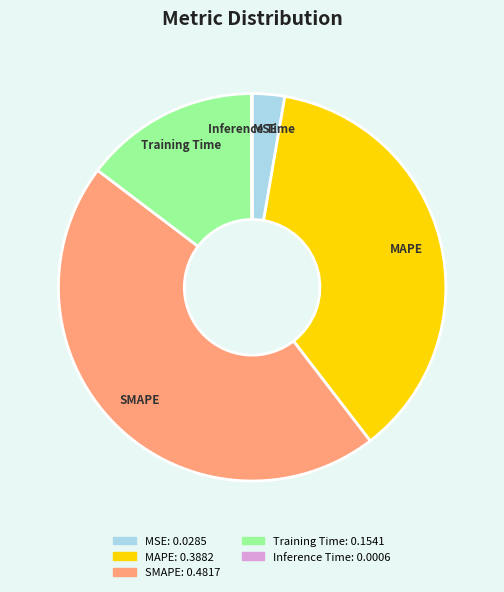

Does MAPE account for over 50% of the chart?

No